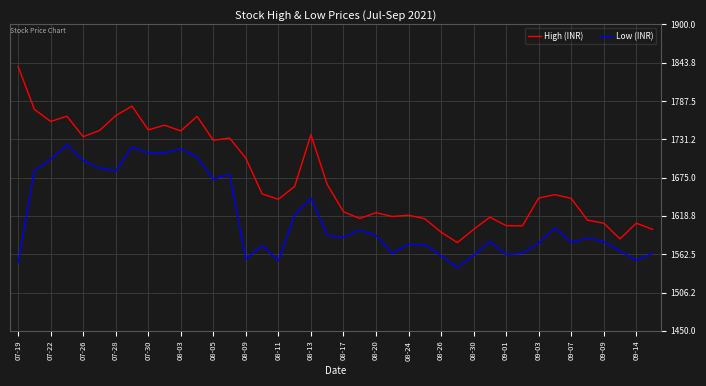

True or false: Low (INR) and High (INR) intersect in this chart.

False